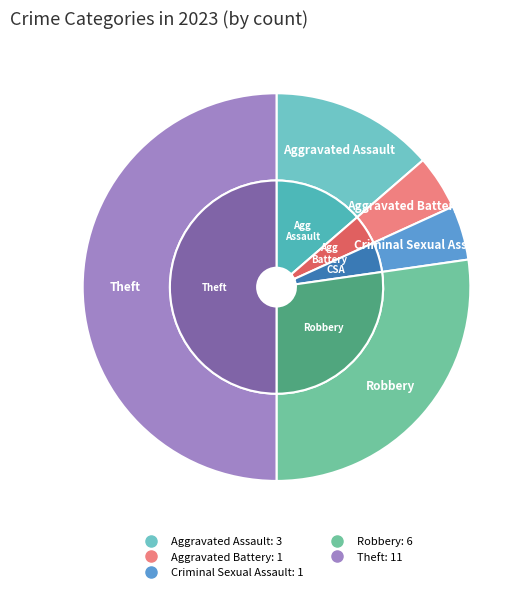

Between Criminal Sexual Assault and Robbery, which is larger?

Robbery